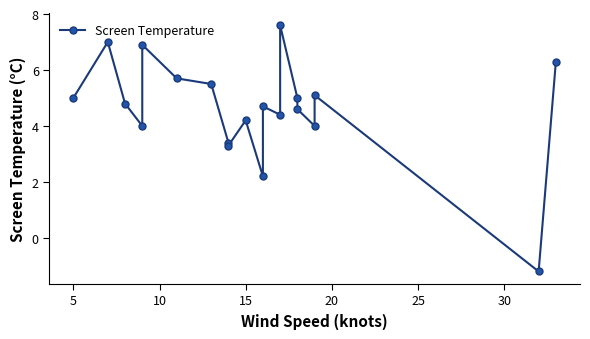

What is the minimum value shown in the chart?

-1.2